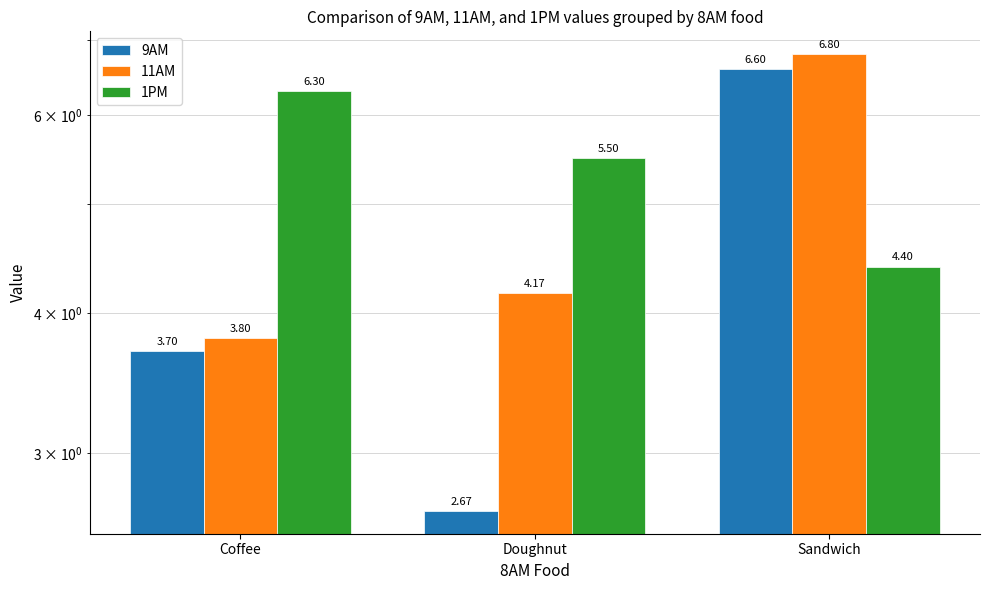

Between Coffee and Doughnut, which series saw the biggest shift?

9AM